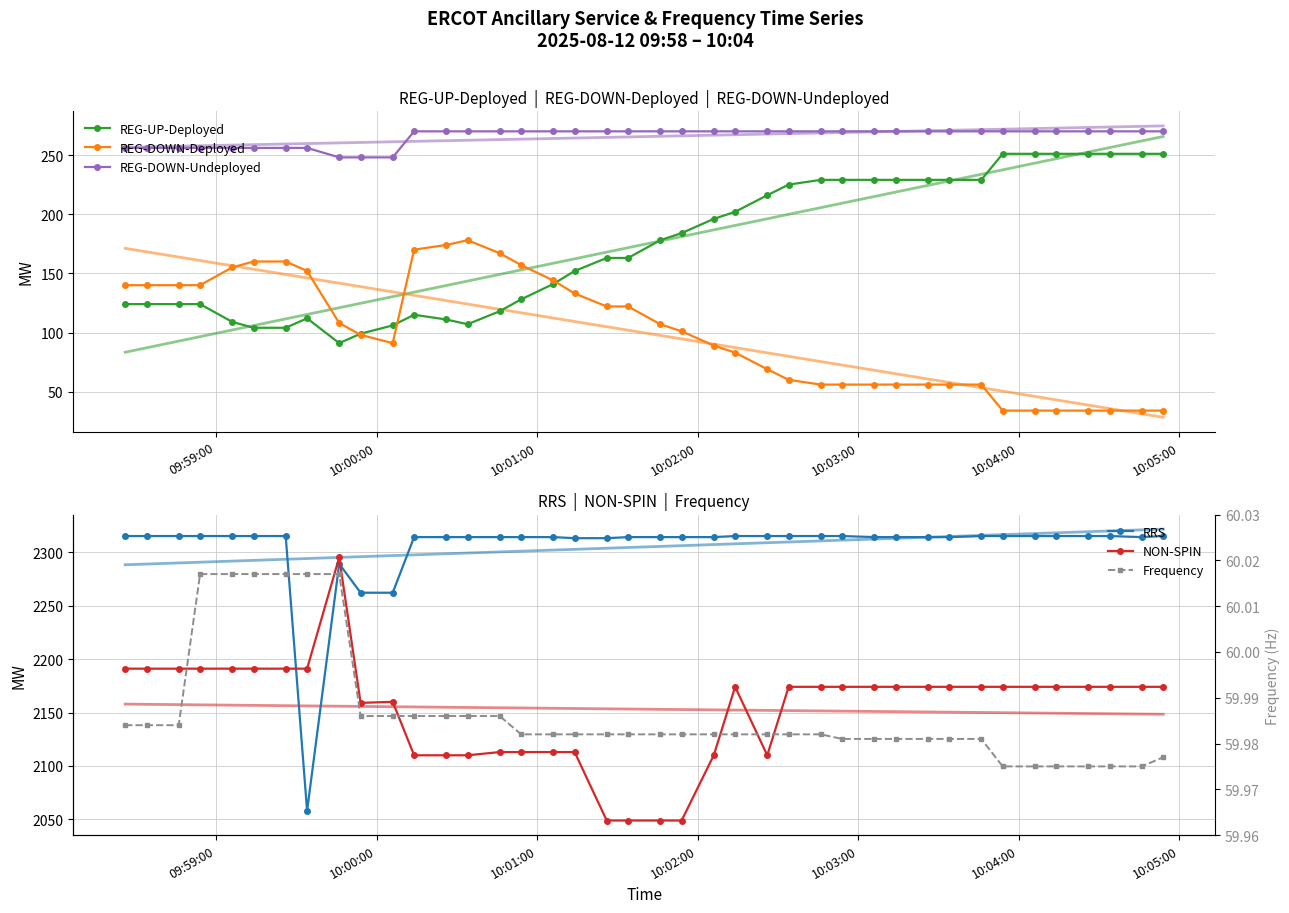

True or false: REG-UP-Deployed has more than 0 points higher than both neighbors.

True